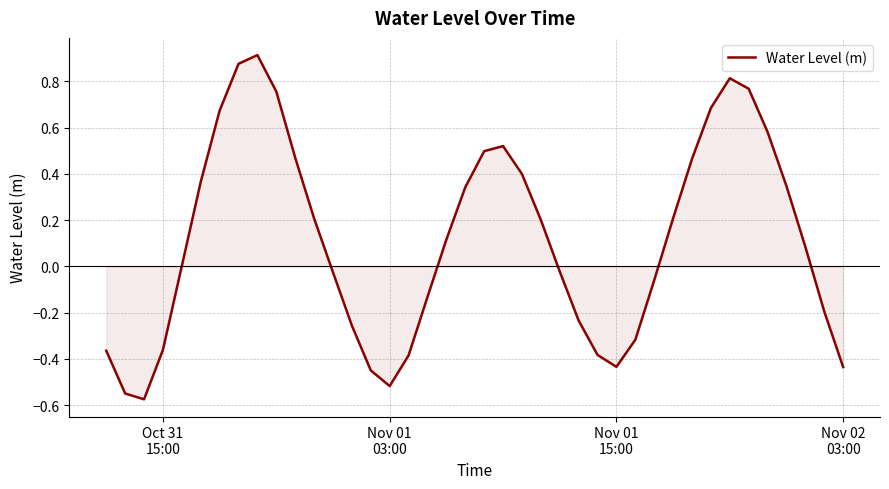

How many lines are shown in the chart?

1